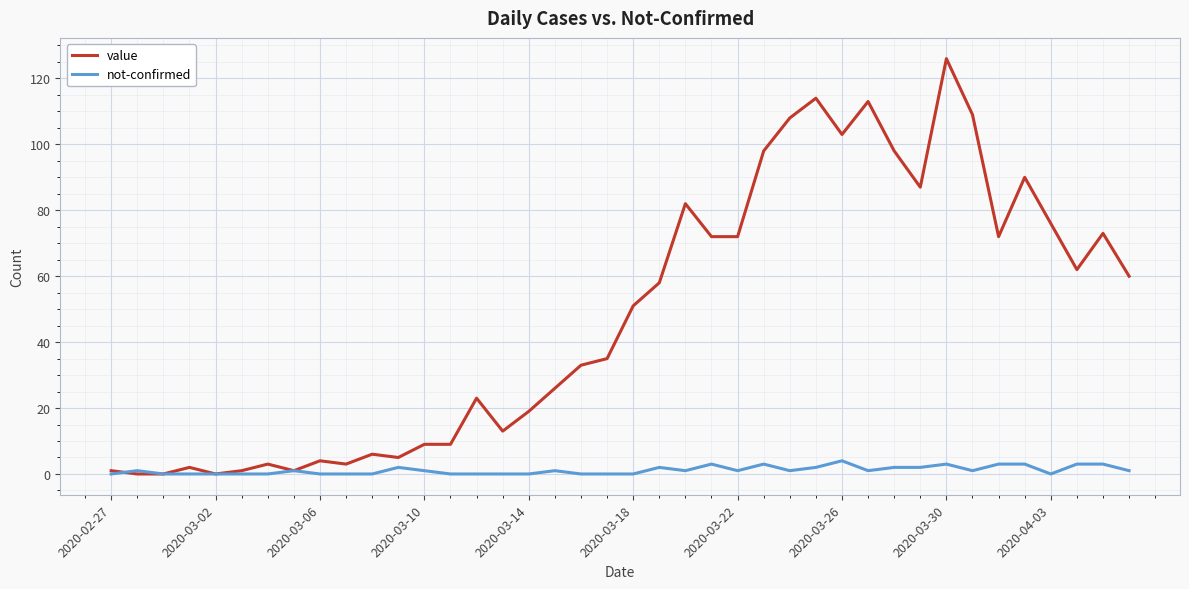

Rank the series by their maximum value, from lowest to highest.

not-confirmed, value